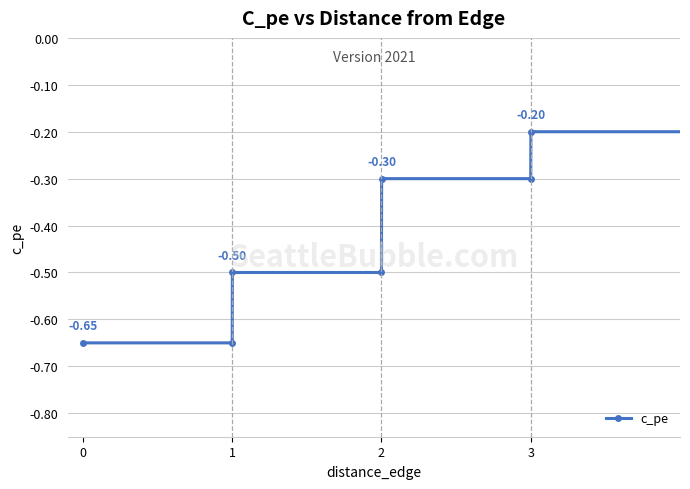

What is the average value?

-0.4